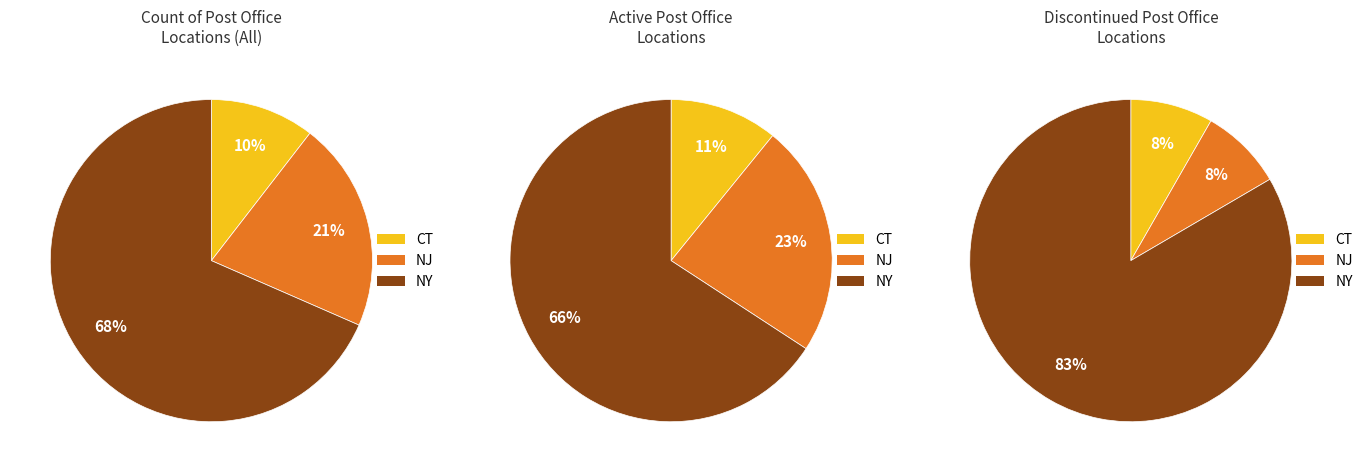

Rank the categories by value from highest to lowest.

NY Active, NJ Active, NY Discontinued, CT Active, CT Discontinued, NJ Discontinued